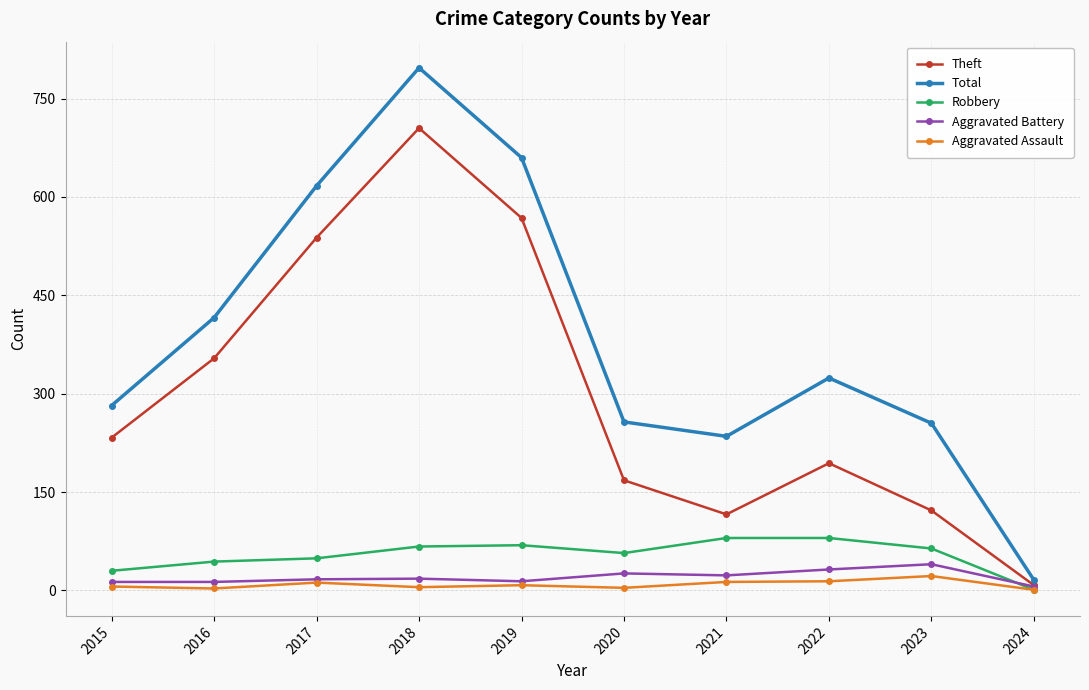

Where is the first local minimum for Theft?

2021